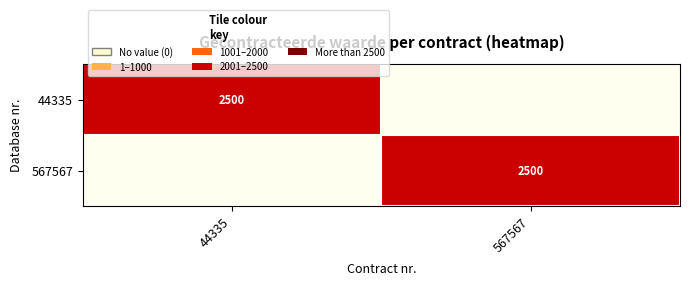

The 44335 series shows 2500 at 44335. True or false?

True